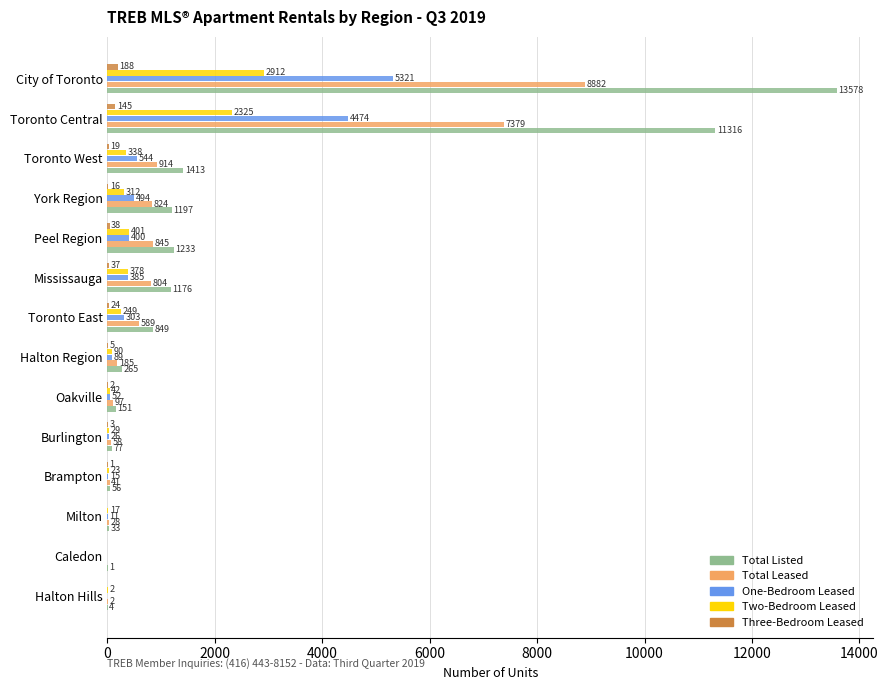

At which label is One-Bedroom Leased closest to 2660?

Toronto Central